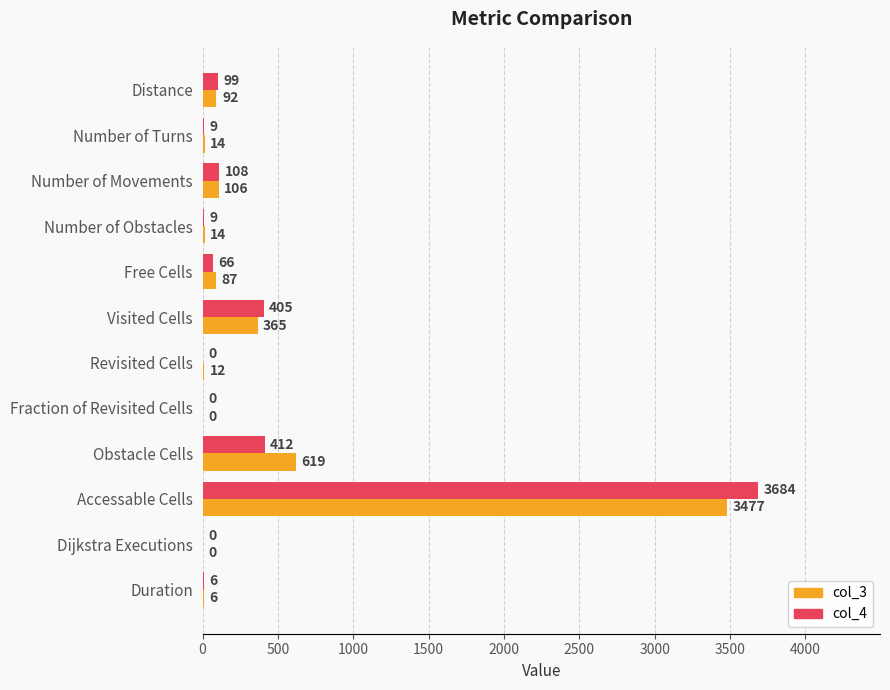

Which series has the largest total across all categories?

col_4